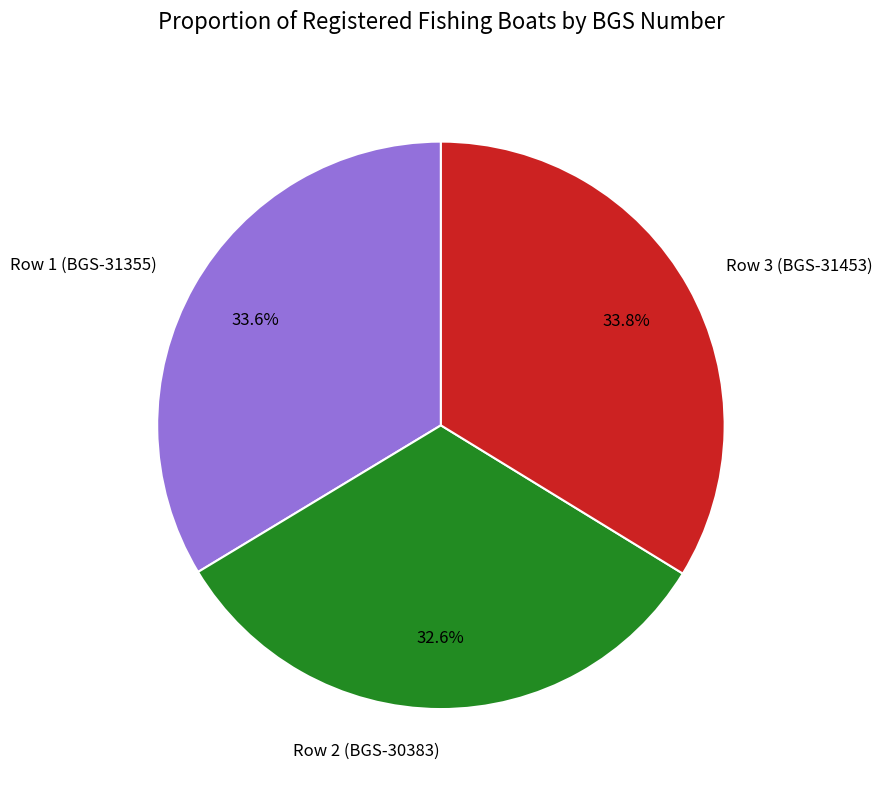

To the nearest percent, what is the average slice percentage?

33%